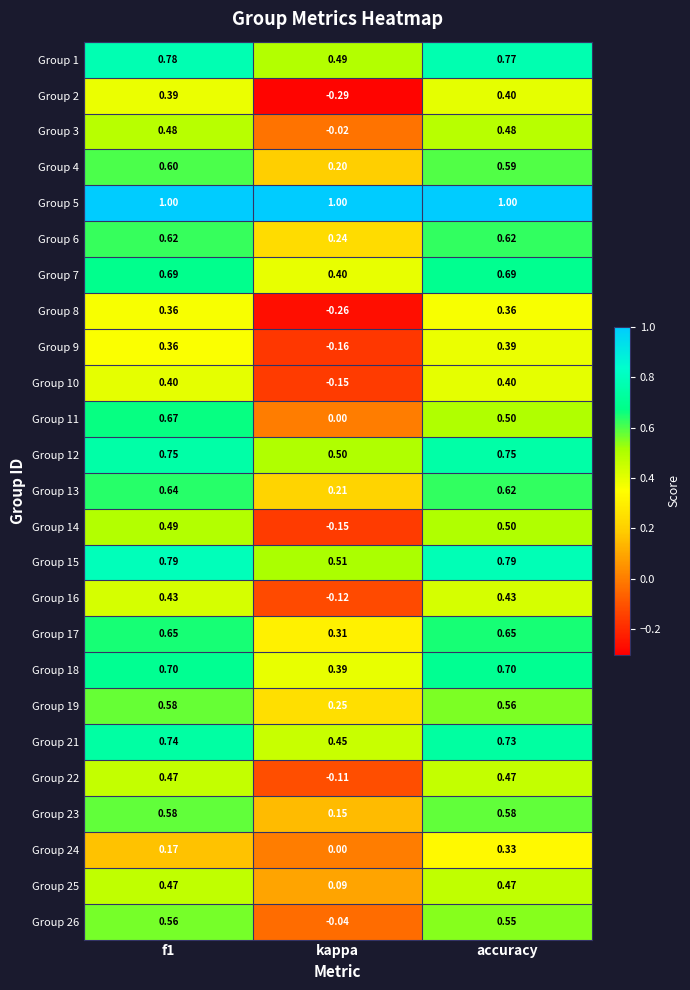

At which label is Group 11 closest to 0?

kappa